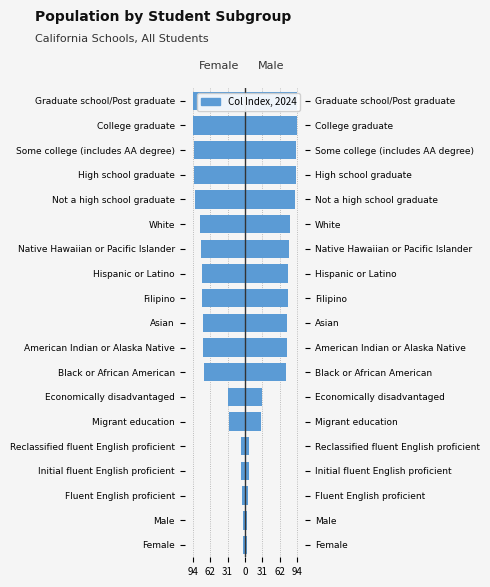

What is the sum of all Female values?

-1086